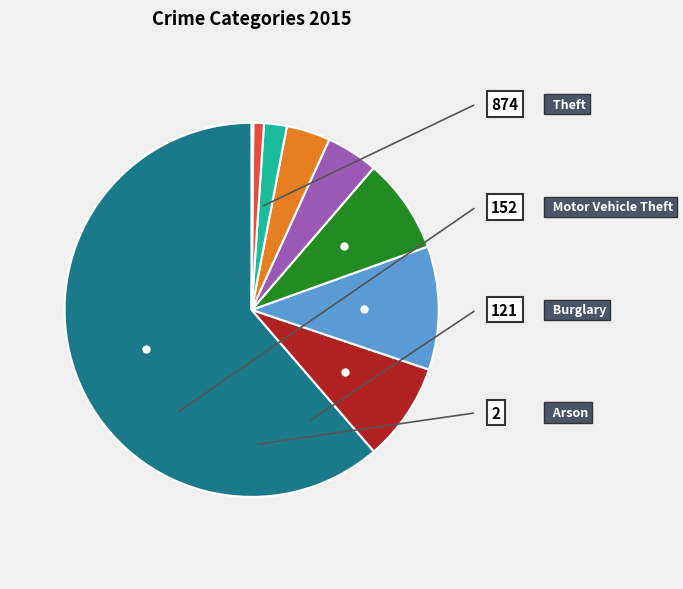

Is there a majority slice in this chart?

Yes